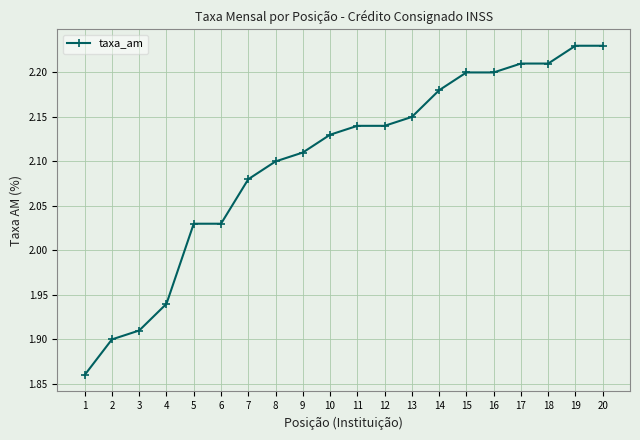

Which has a higher value, 2 or 19?

19